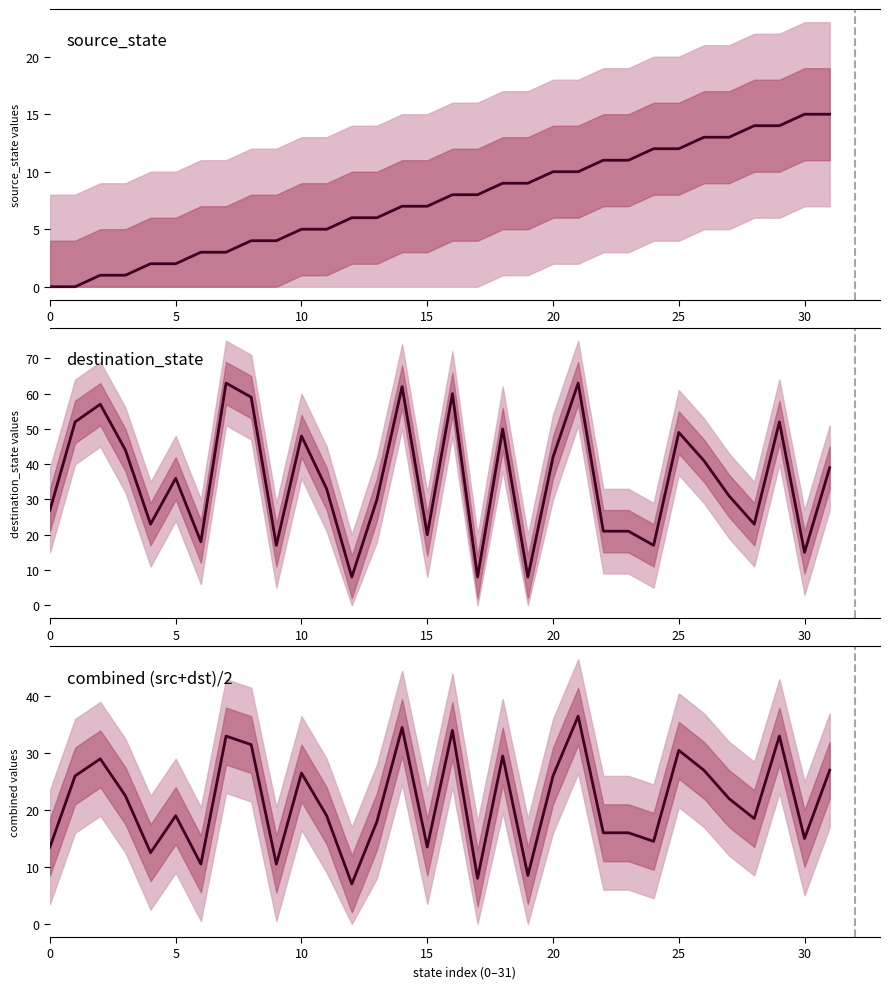

What is the label of the 2nd point from the right?

30